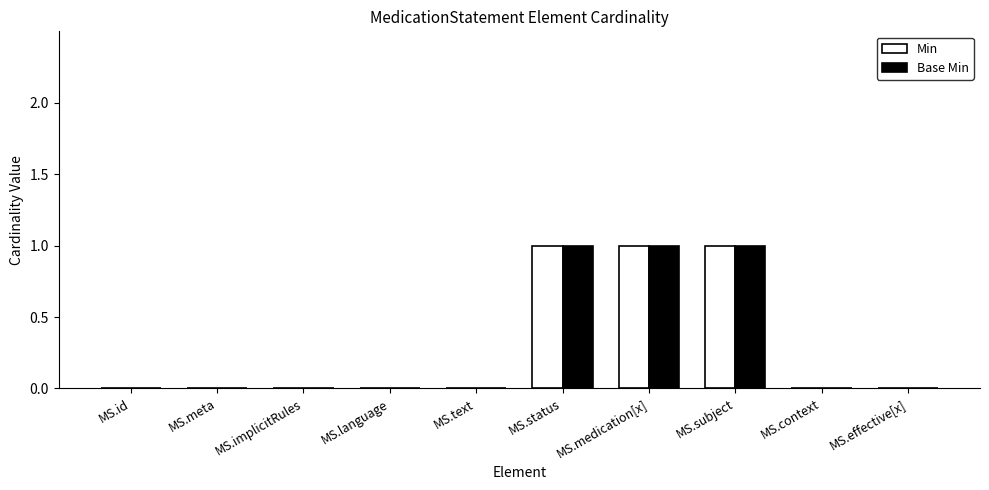

The Base Min series shows 0 at MS.id. True or false?

True